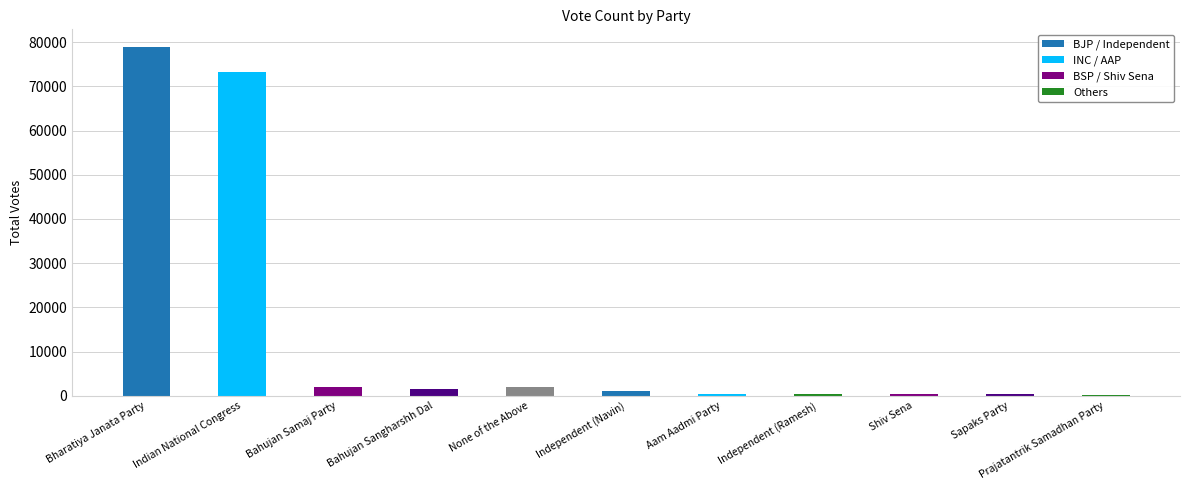

At which label is the value closest to 39609?

Indian National Congress